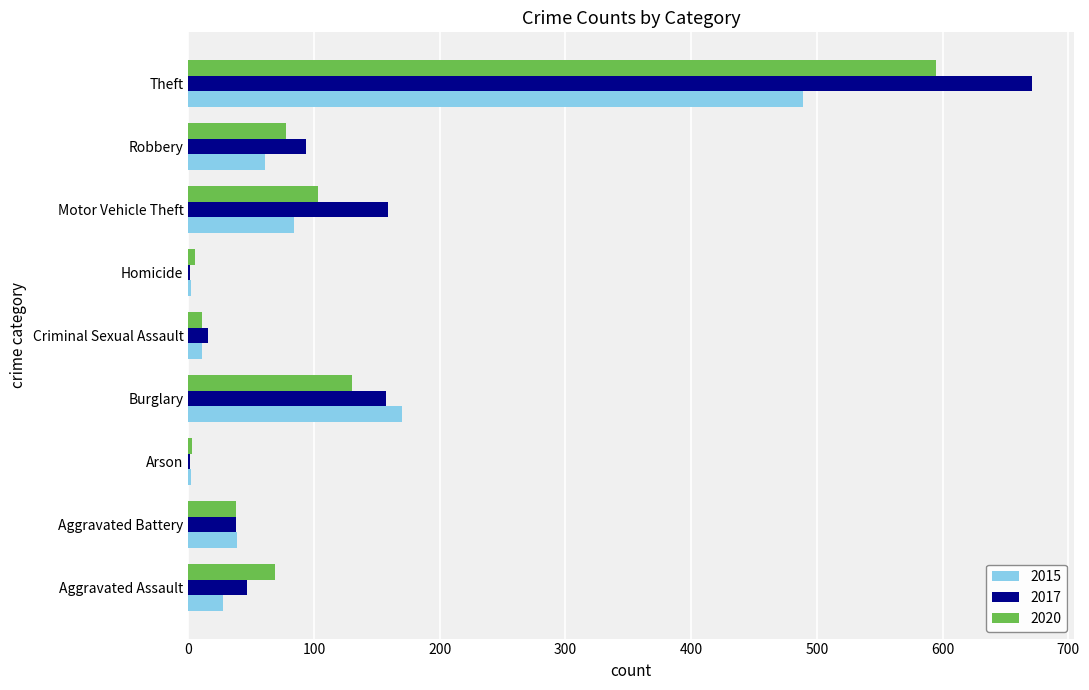

Is the value of 2015 at Aggravated Battery greater than the value of 2020 at Homicide?

Yes